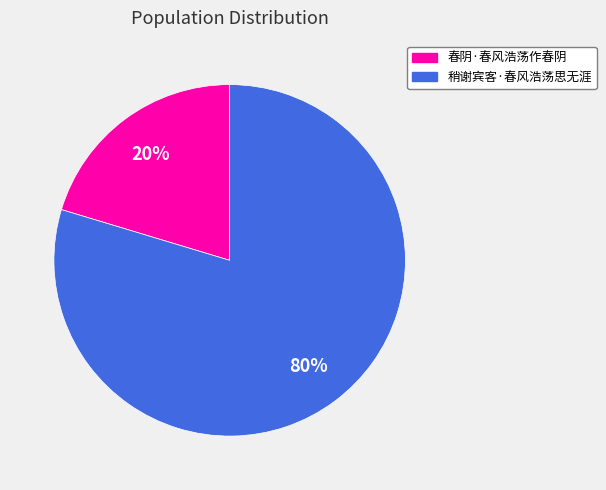

To the nearest percent, what portion does 稍谢宾客·春风浩荡思无涯 represent?

80%